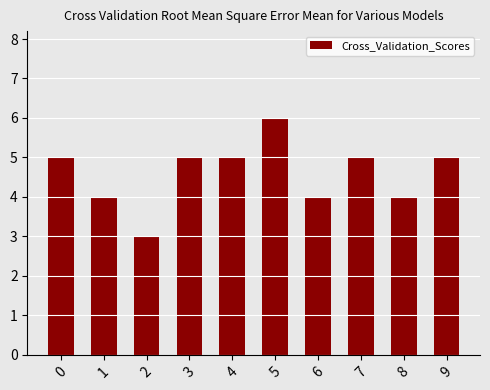

What is the difference between the maximum and minimum values?

3